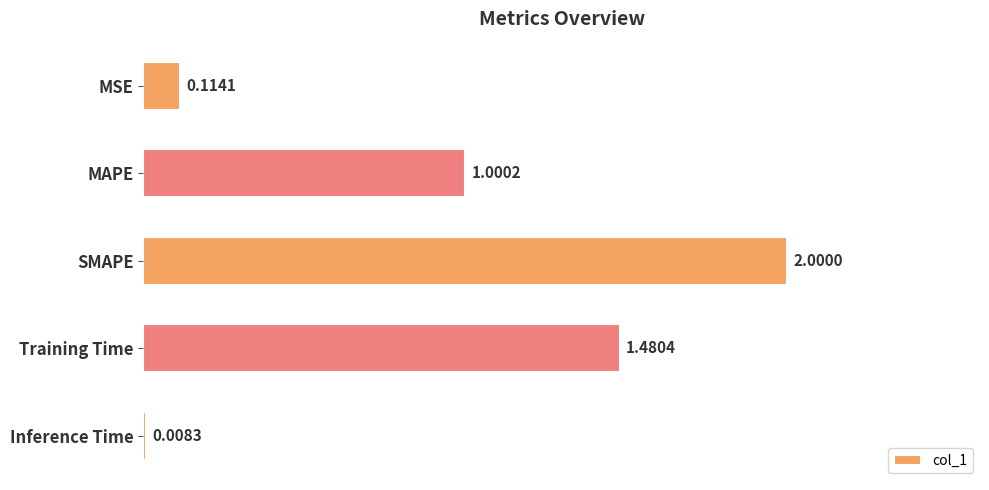

Which category has the lowest value across all series?

Inference Time